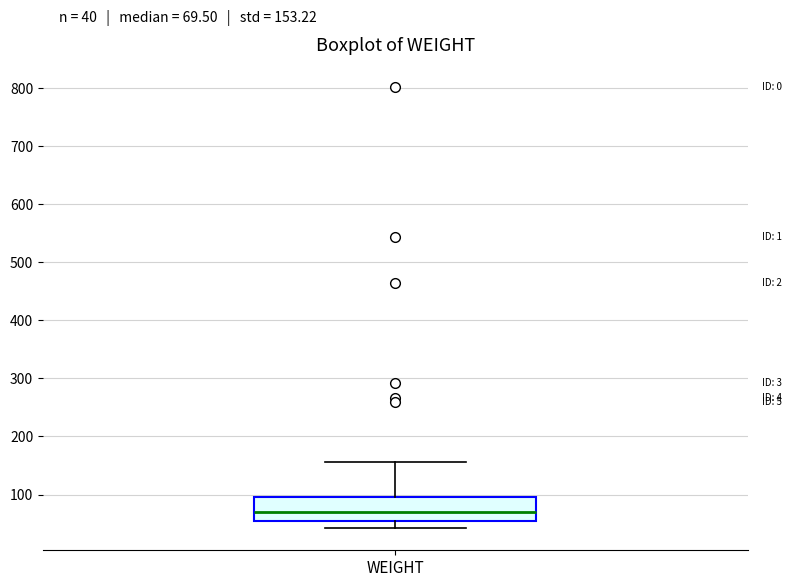

Read this box plot against the y-axis: the position of the median line, the range covered by the box, and the ends of both whiskers. The values are not printed on the chart, so give them approximately, as read against the axis.

median 70, box 50 to 100, whiskers 40 to 160